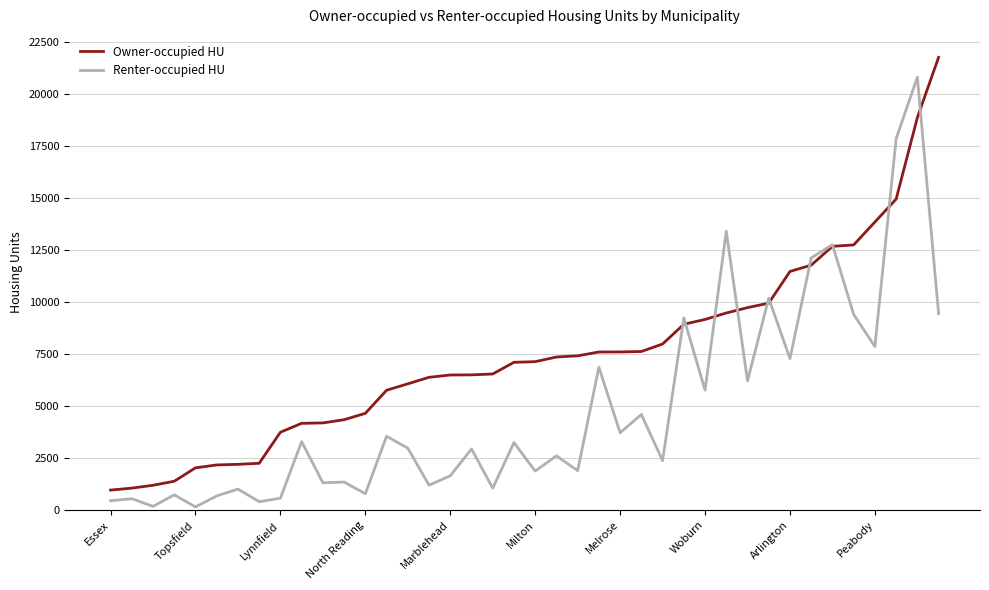

What is the difference between the maximum and minimum values in the Owner-occupied HU series?

20785